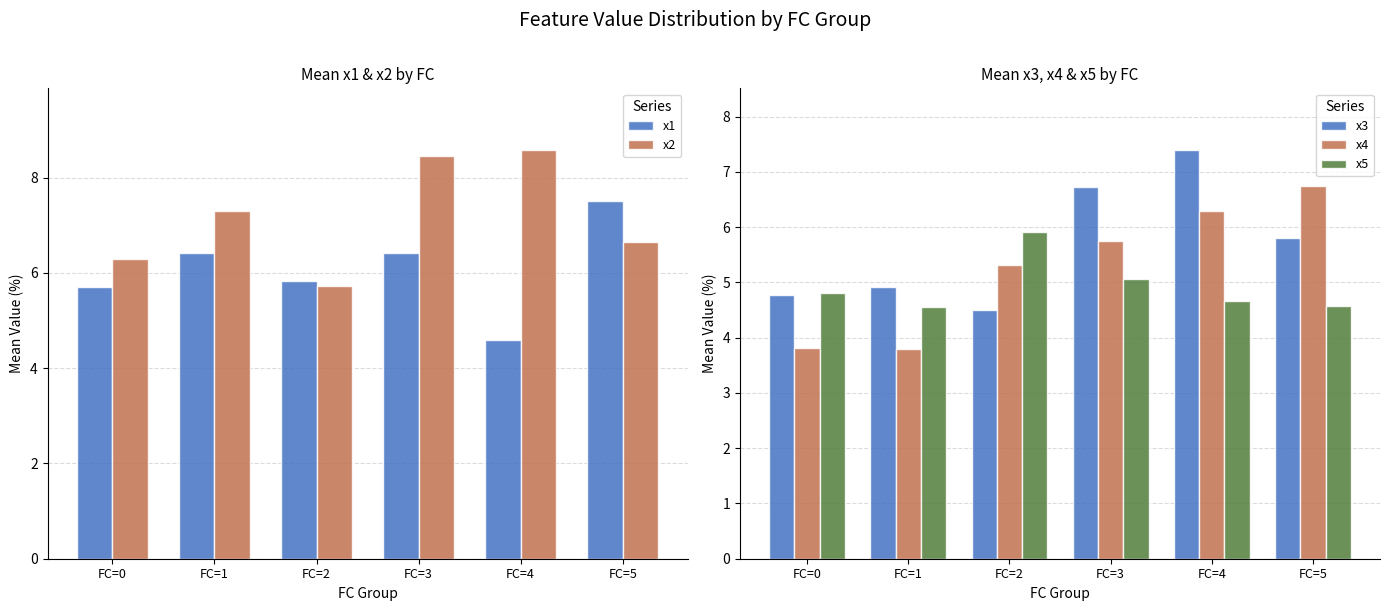

Rank the series by their average value, from lowest to highest.

x5, x4, x3, x1, x2